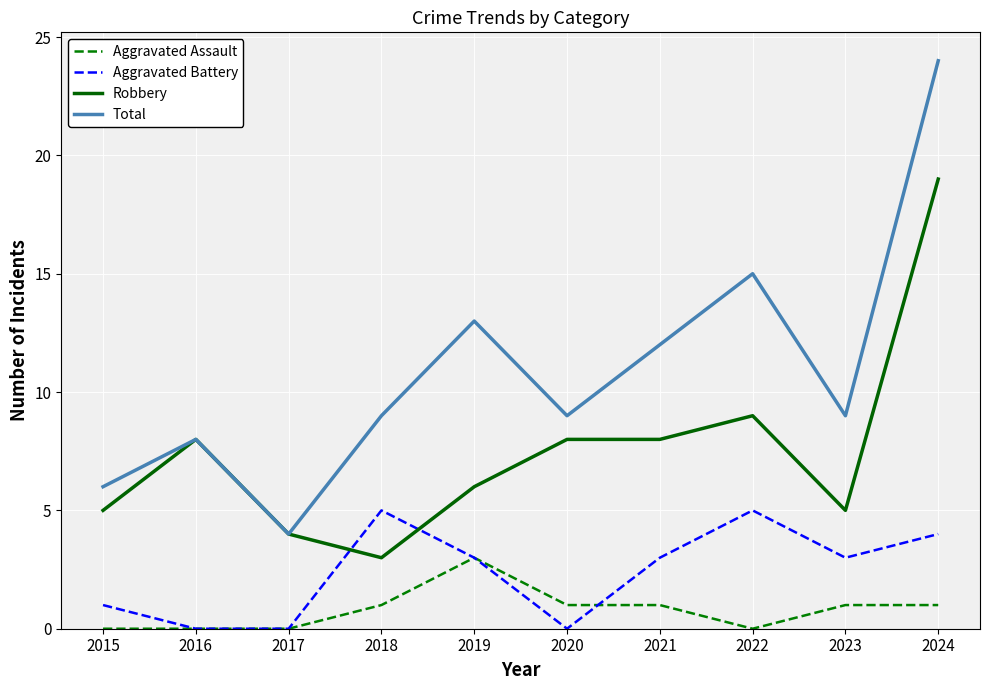

The value of Robbery at 2021 is 8. True or false?

True